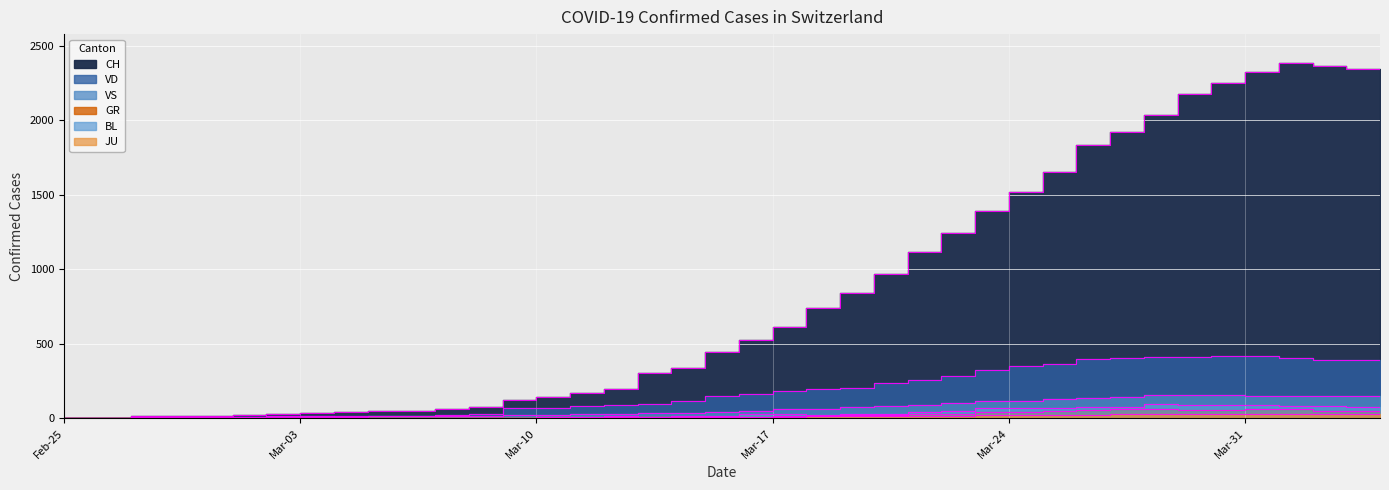

At which category does VS reach its first local peak?

2020-03-04